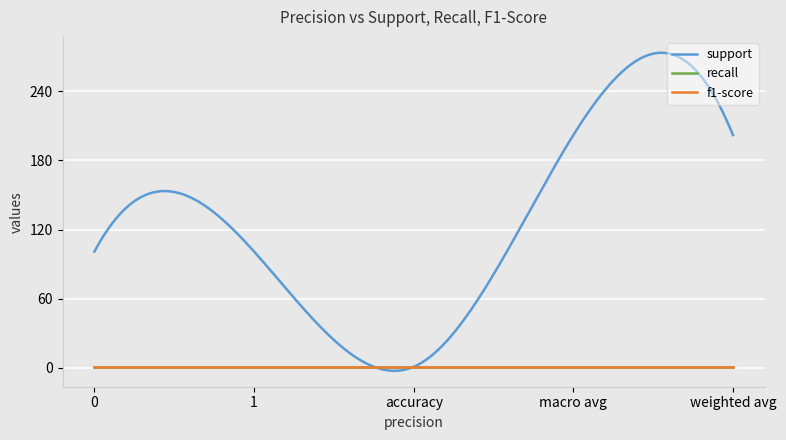

True or false: recall and f1-score intersect in this chart.

False